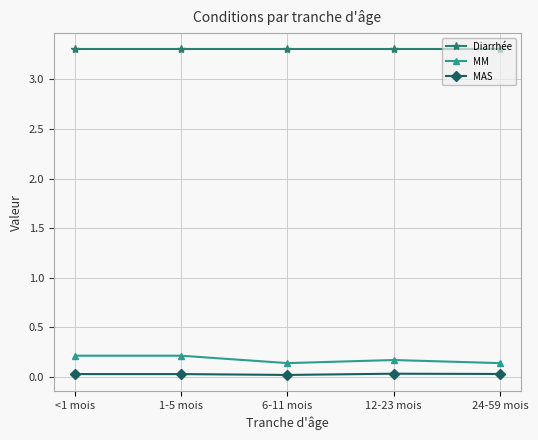

What is the average value of the Diarrhée series?

3.3